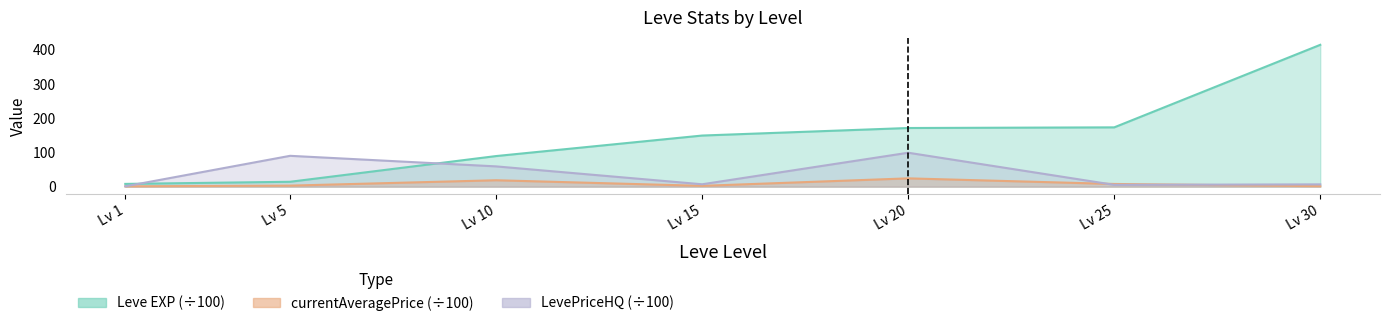

The value of LevePriceHQ at Lv 10 is 12.1. True or false?

False